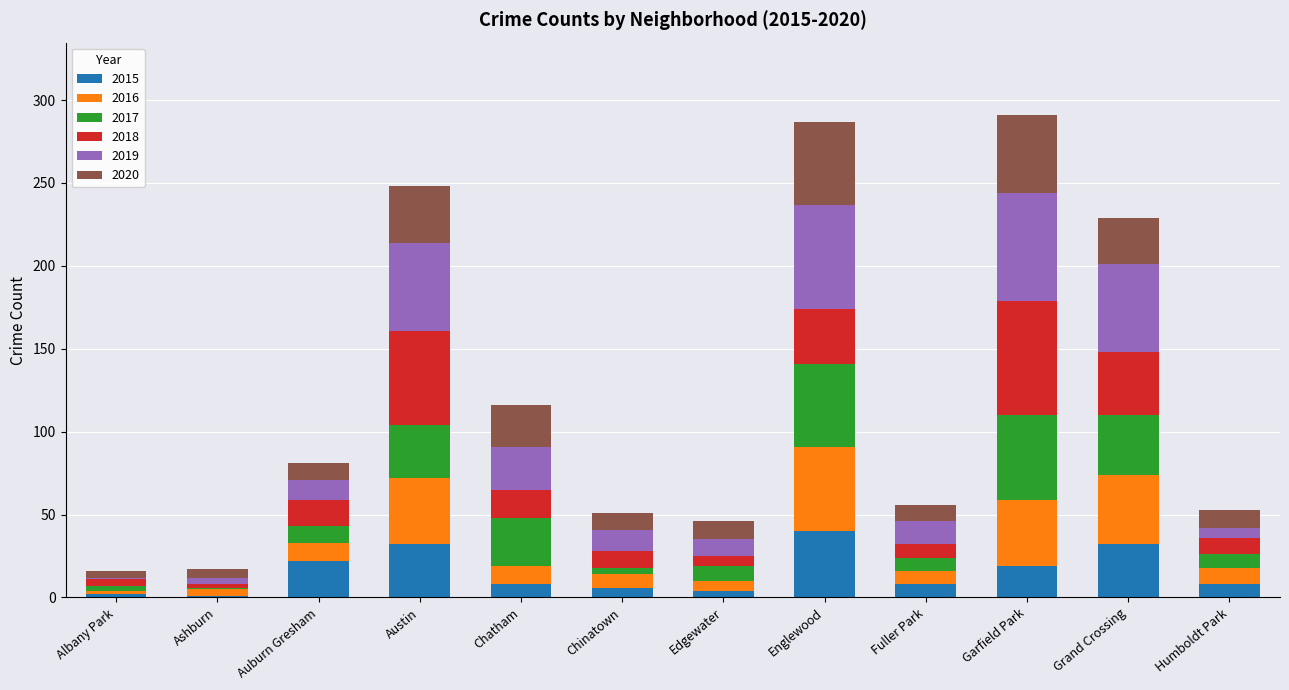

What is the total value across all series at Auburn Gresham?

81